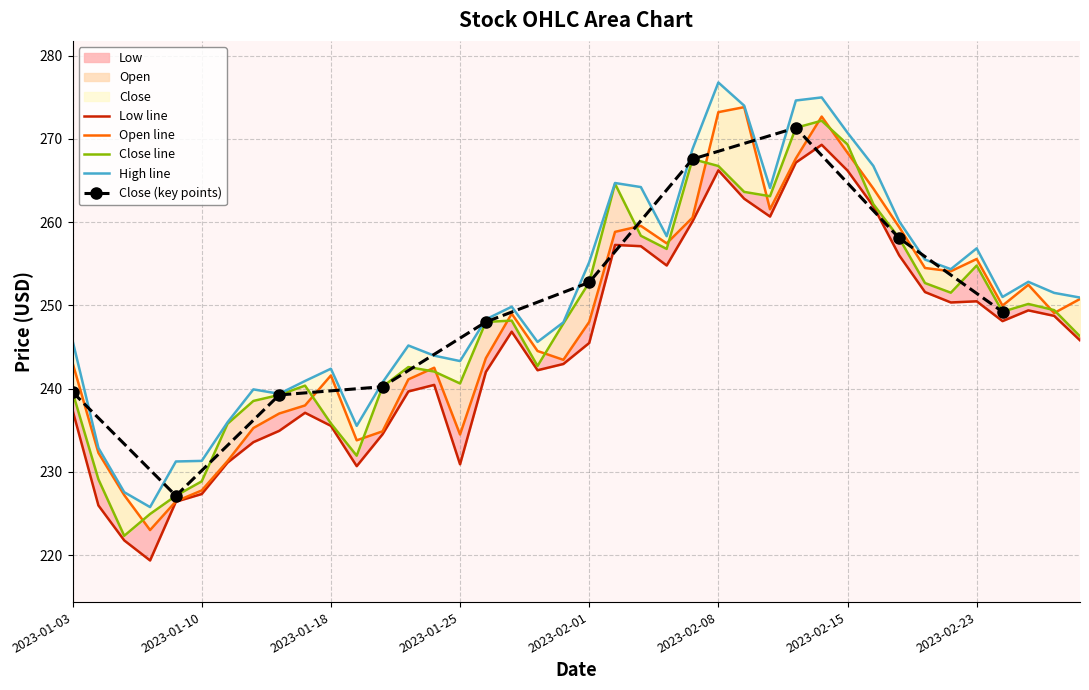

At which category does Open reach its first local valley?

2023-01-06